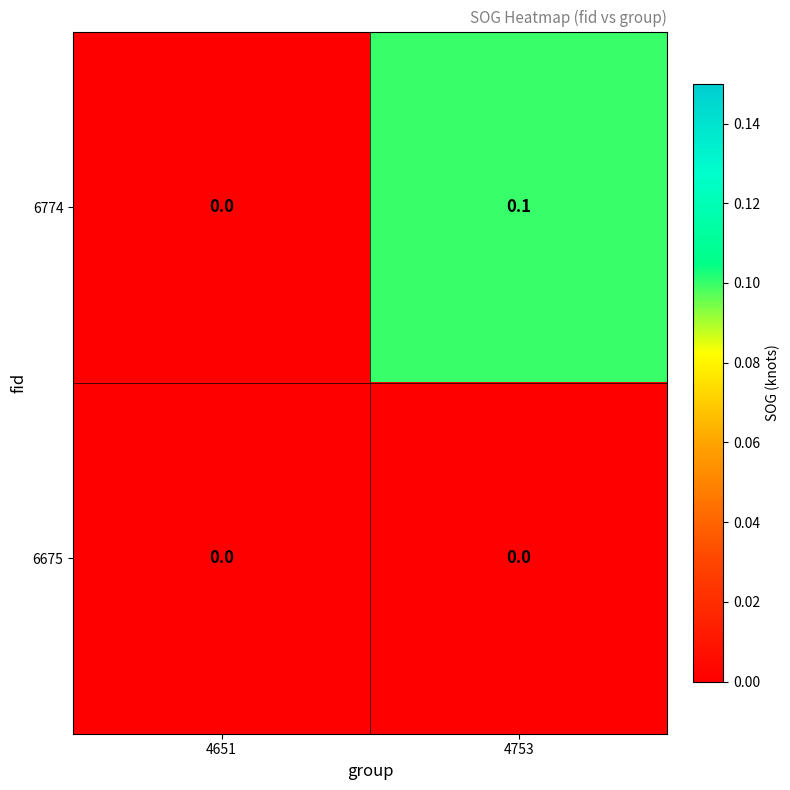

Which series has the widest spread of values?

6774